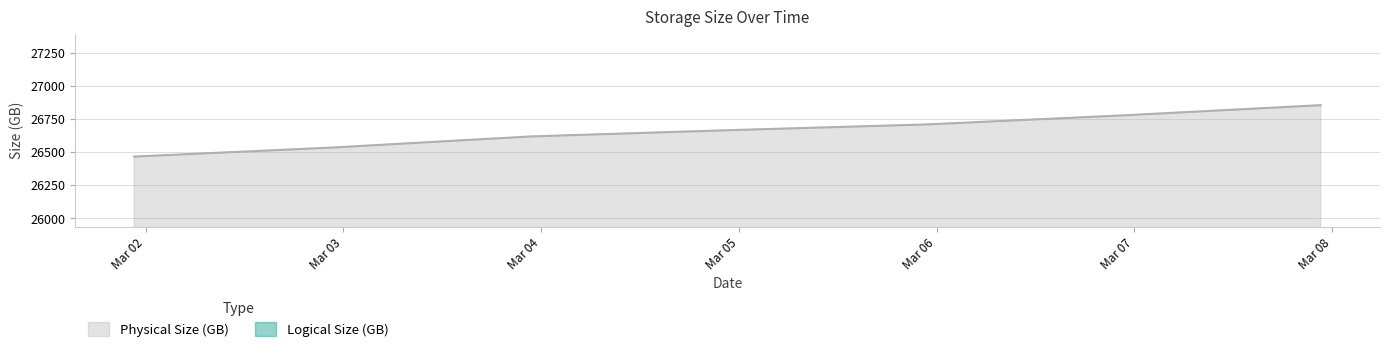

What is the label of the 6th point from the right?

2017-03-02 22:34:00